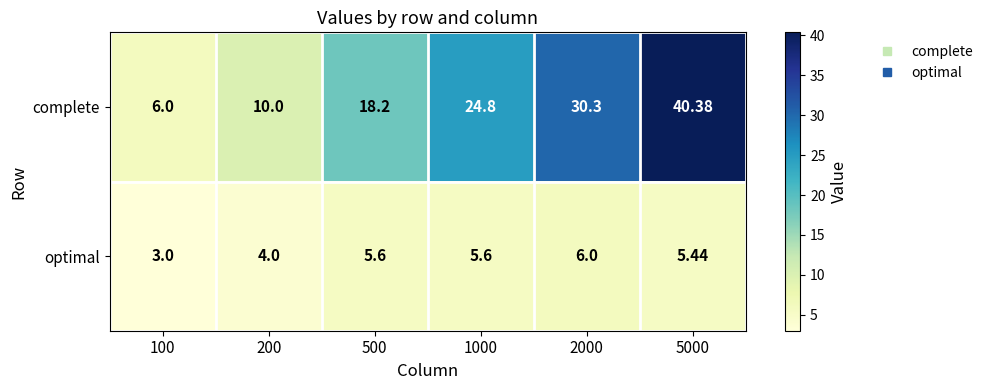

Which series has the largest total across all categories?

complete